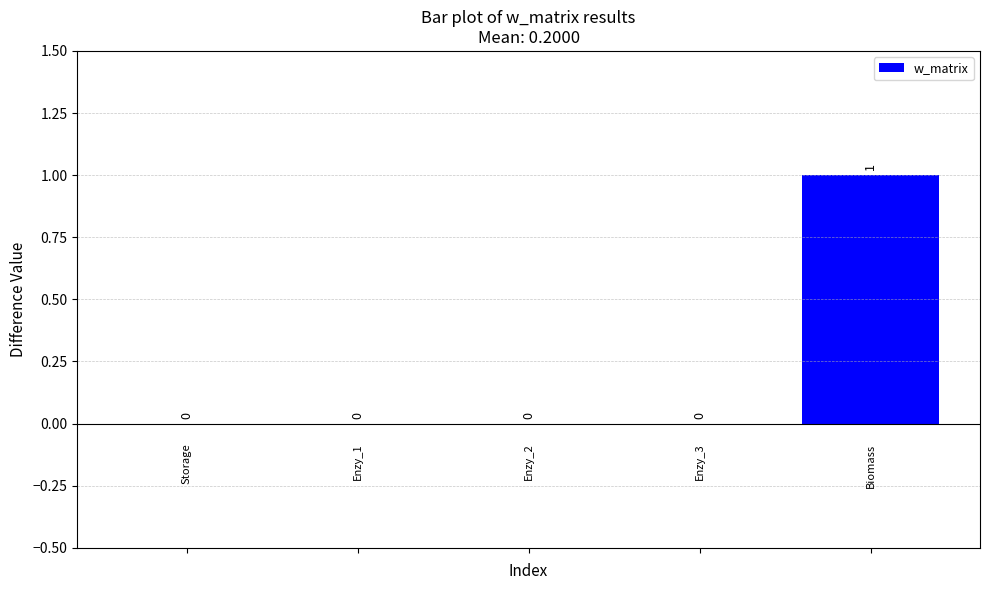

How many values are between 0 and 1?

5